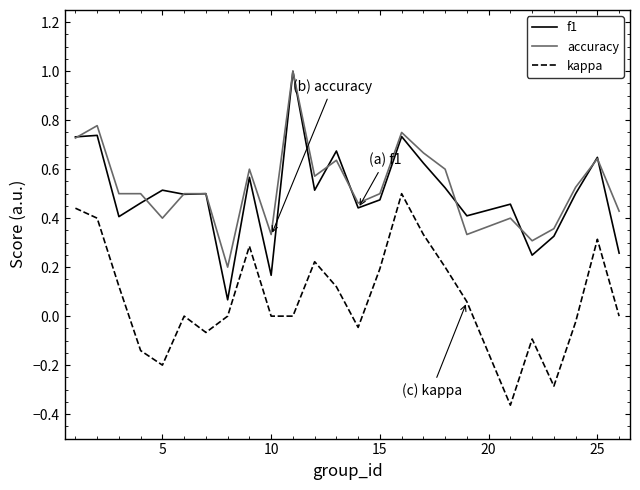

What is the greatest value displayed?

1.0